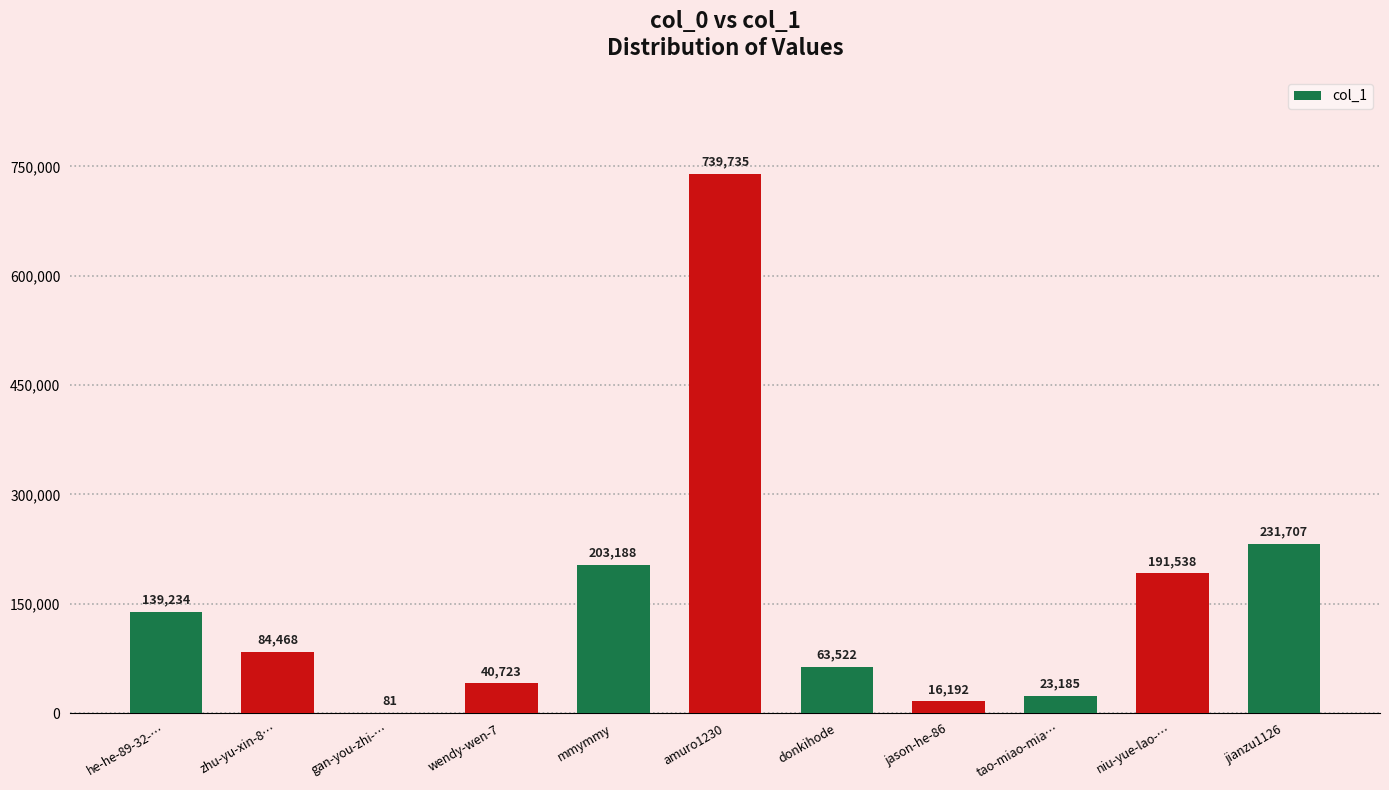

What is the sum of all values?

1733573